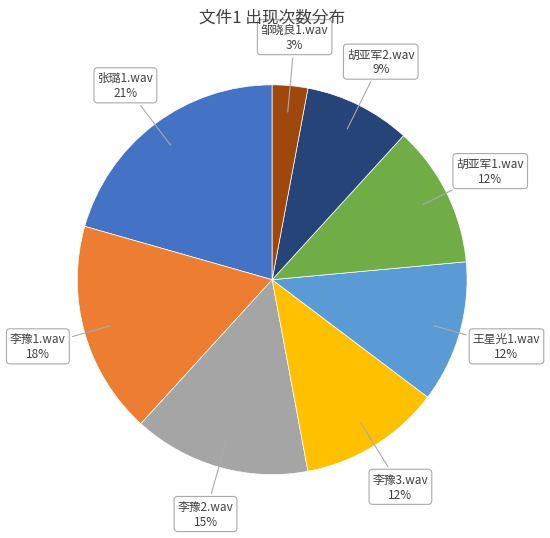

Is there a majority slice in this chart?

No